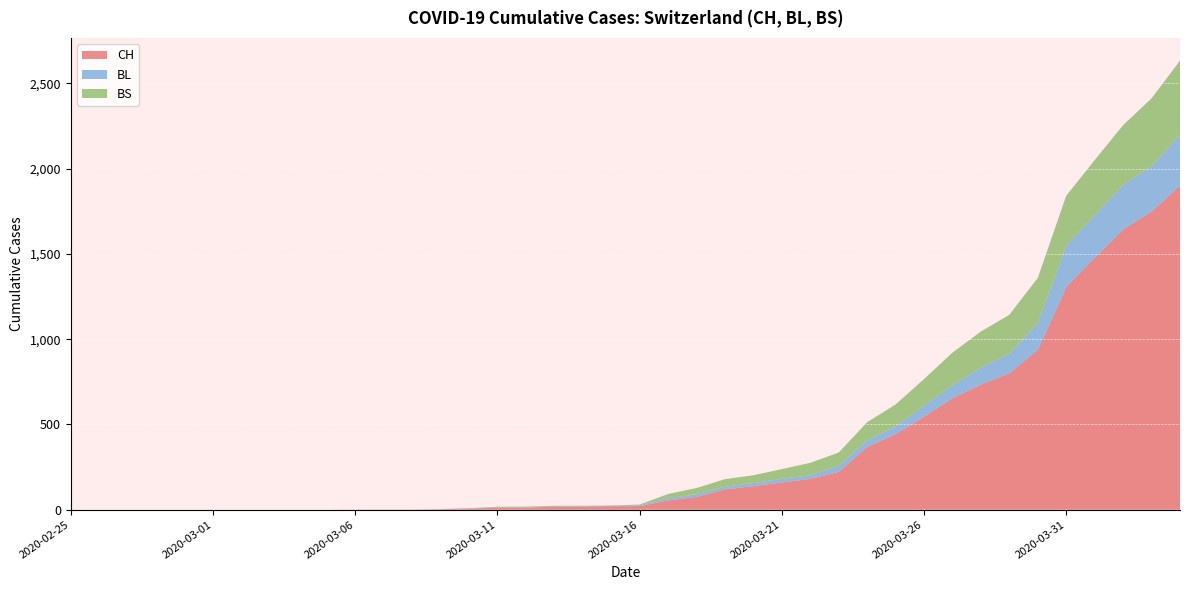

Reading right to left, list all the values displayed in this chart.

CH: 1901	1749	1643	1478	1307	938	800	734	654	546	443	368	222	181	160	138	119	75	54	21	20	17	17	12	11	7	3	1	1	1	0	0	0	0	0	0	0	0	0	0
BL: 298	266	262	249	242	158	115	100	76	65	46	40	35	21	21	18	16	16	13	5	5	2	2	2	2	2	1	0	0	0	0	0	0	0	0	0	0	0	0	0
BS: 434	397	350	323	292	263	228	211	191	155	128	105	78	73	57	46	44	36	25	4	0	4	4	4	4	0	0	0	0	0	0	0	0	0	0	0	0	0	0	0